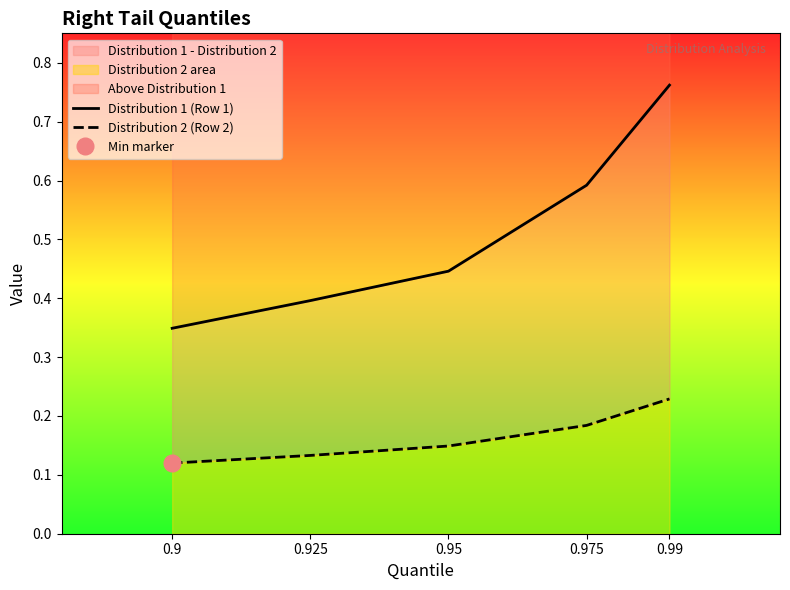

Which series has the largest range (max minus min)?

Distribution 1 (Row 1)